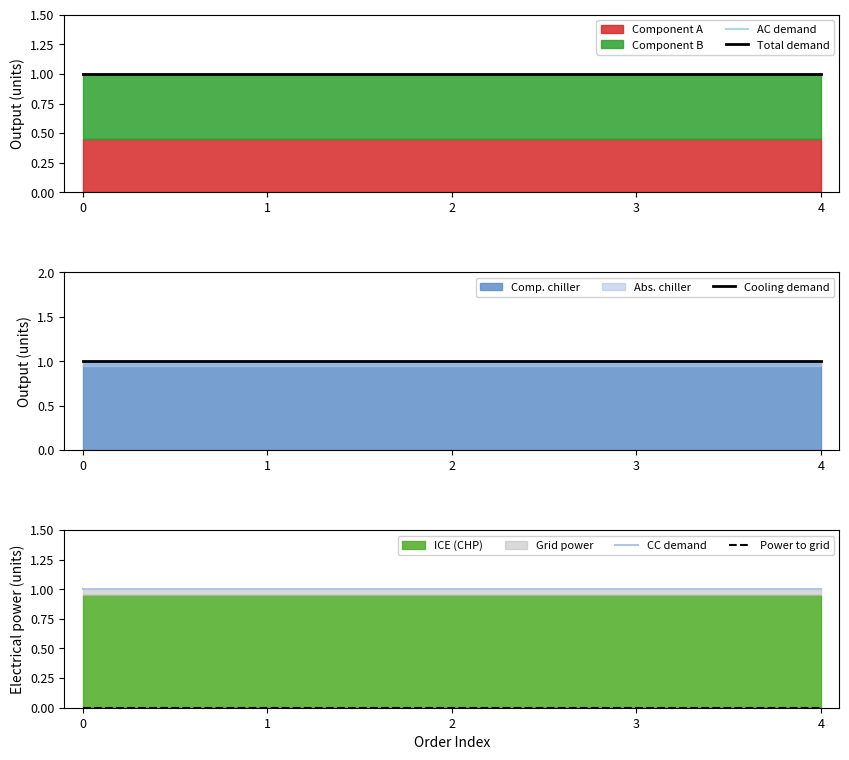

At 0, list the series in order from smallest to largest.

Power to grid, AC demand, Total demand, Cooling demand, CC demand